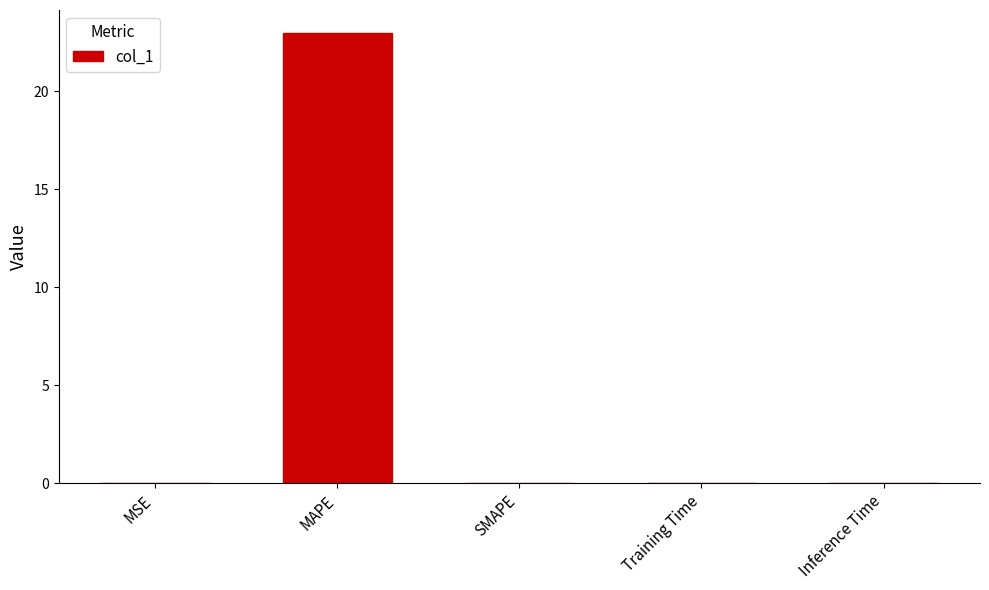

What is the sum of all values?

23.0